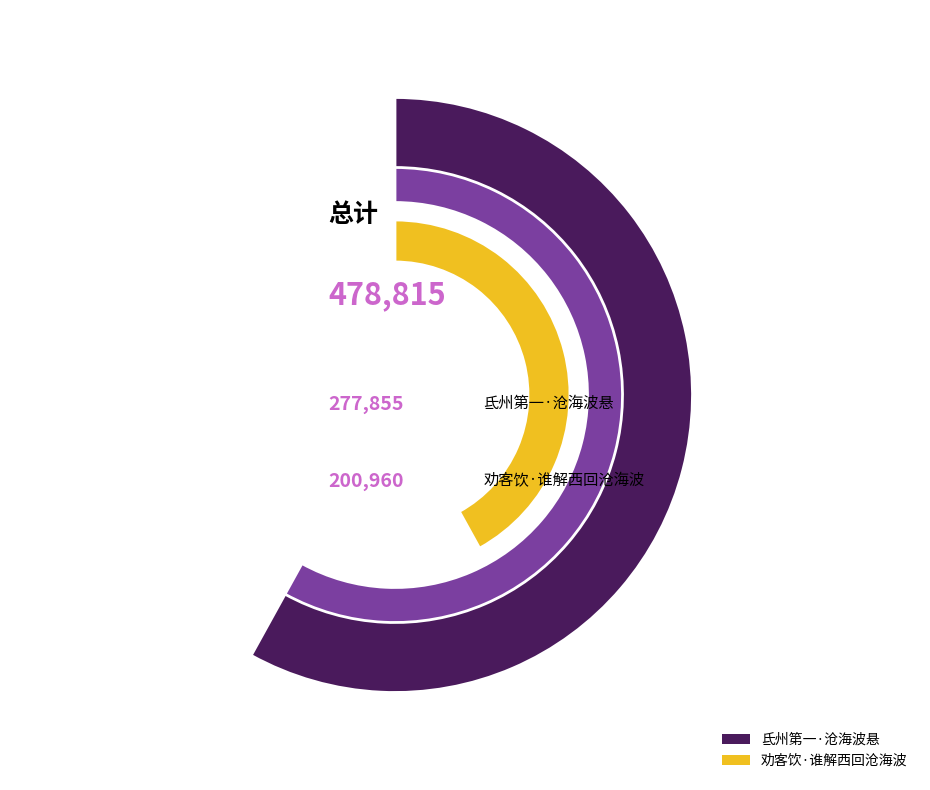

How many slices are in this pie chart?

2